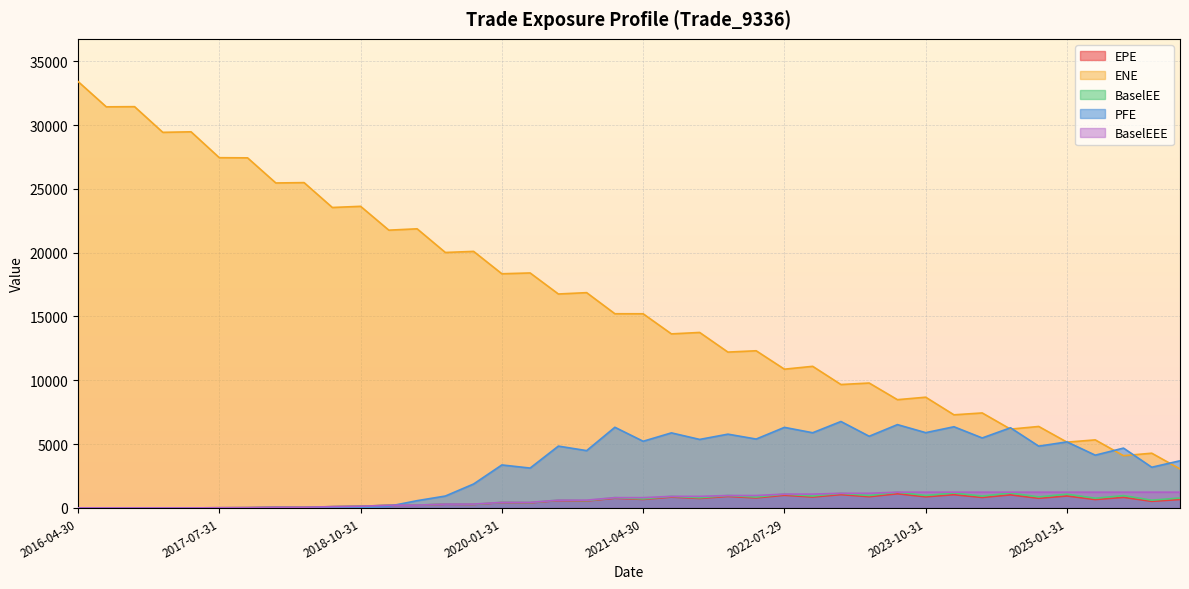

How many lines are shown in the chart?

5